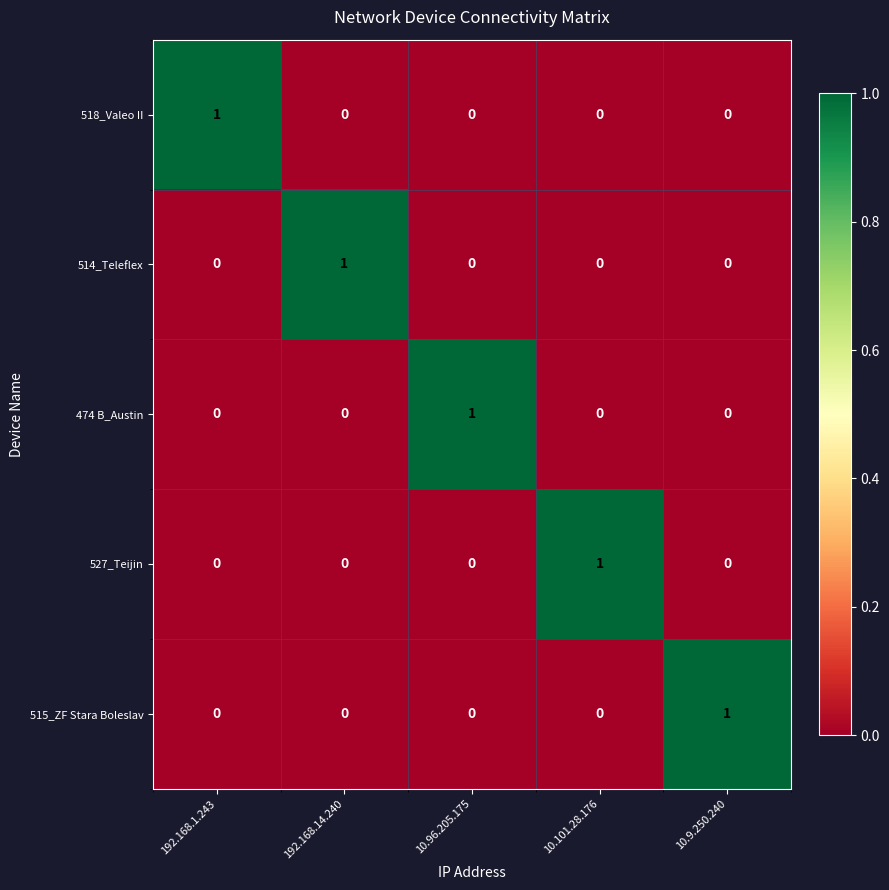

How many 518_Valeo II values are between 0 and 1?

5